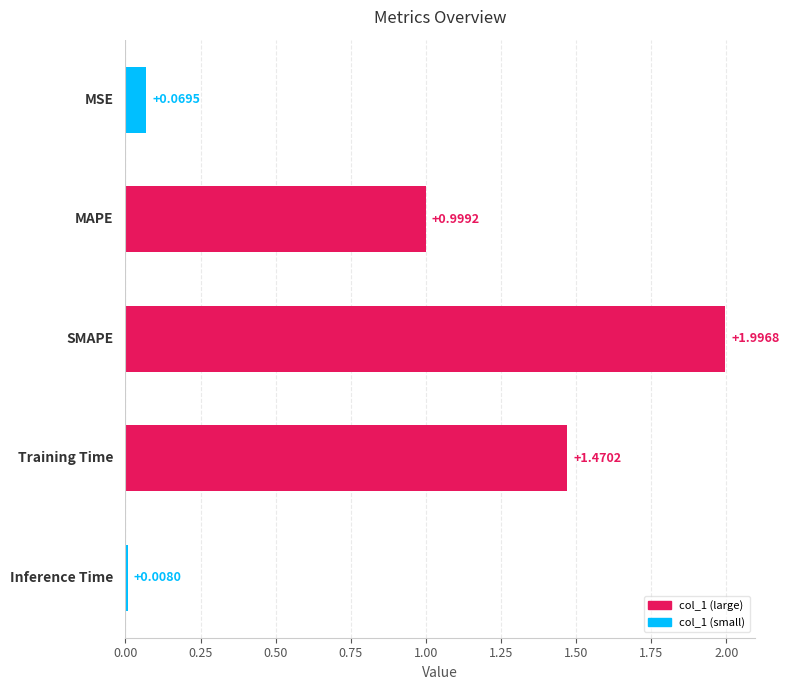

What is the difference between the maximum and second lowest values?

1.9